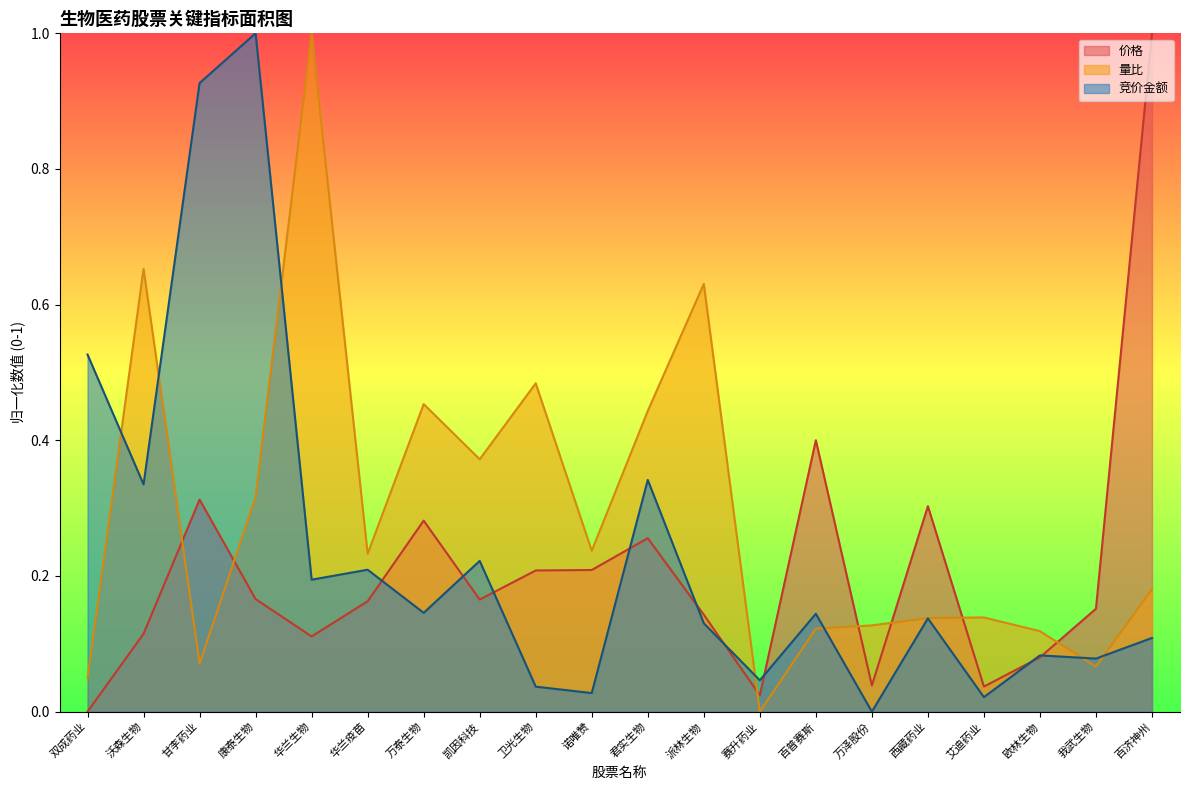

Is the value of 竞价金额 at 艾迪药业 greater than the value of 量比 at 康泰生物?

No